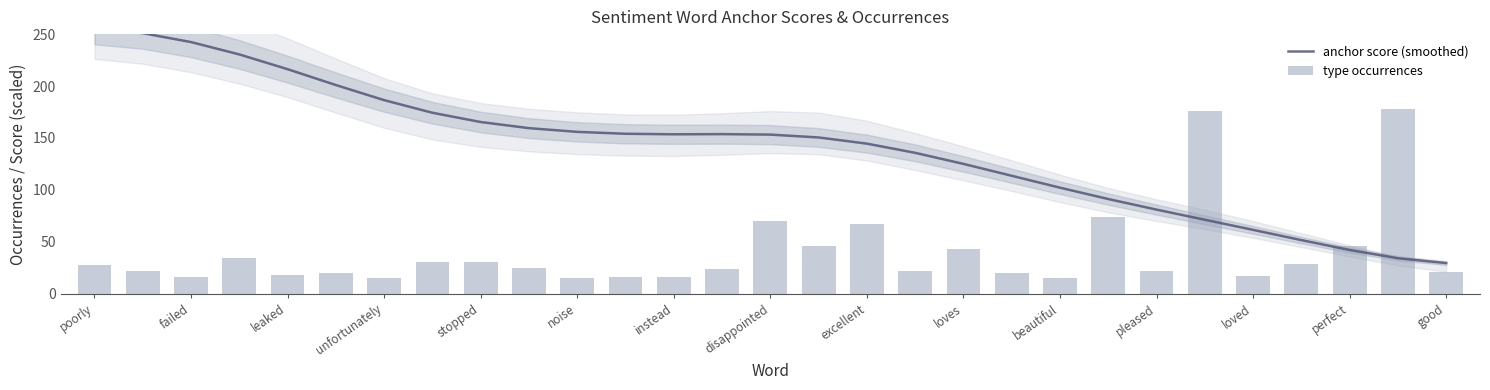

What is the difference between the second highest and minimum values in the anchor score (smoothed) series?

221.4